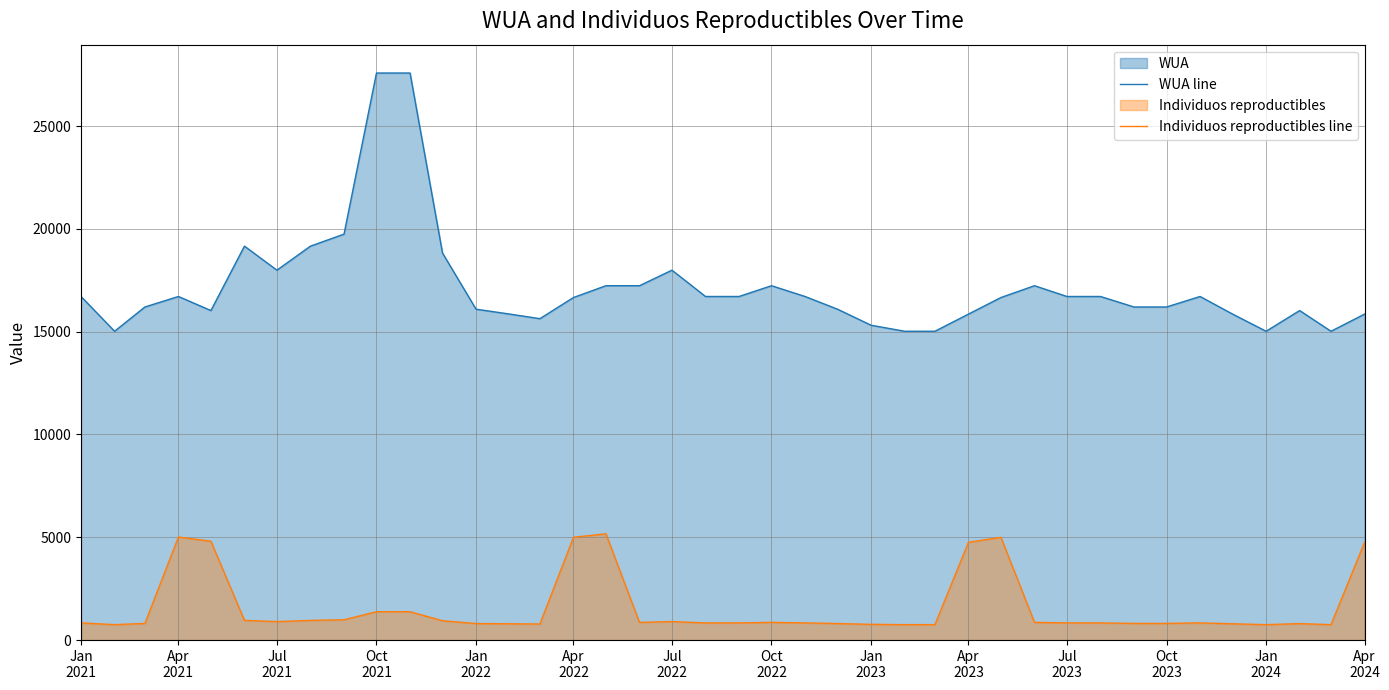

What is the lowest value of the Individuos reproductibles line series?

751.0